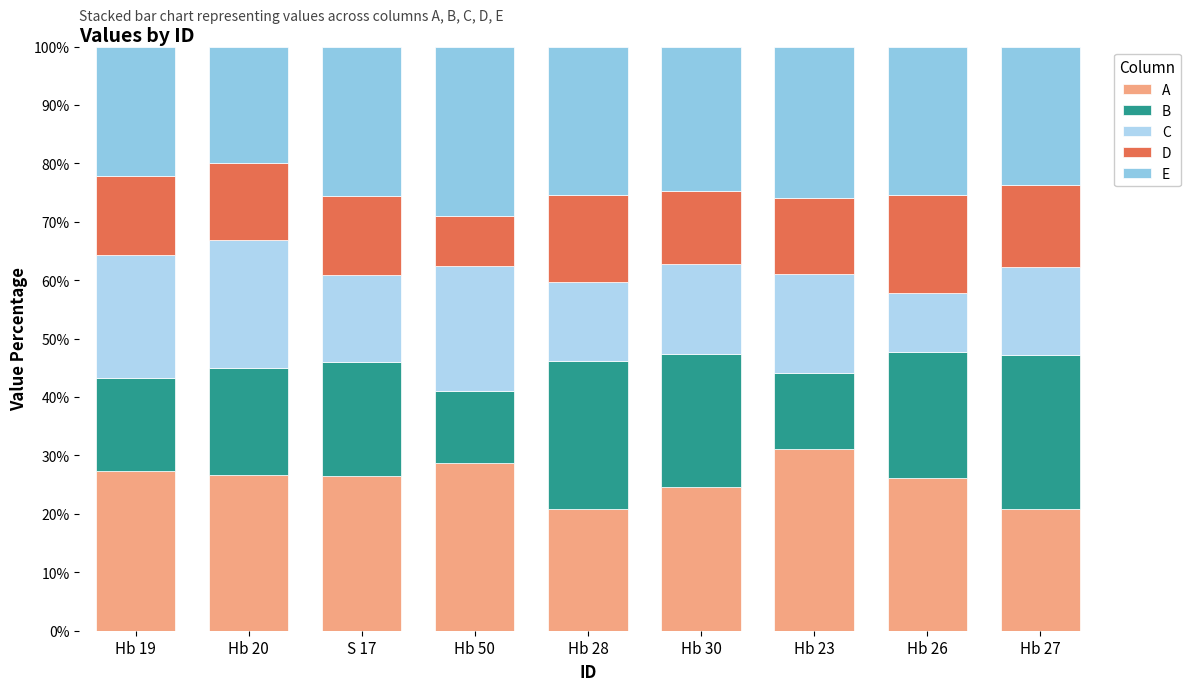

Does the chart contain any negative values?

No